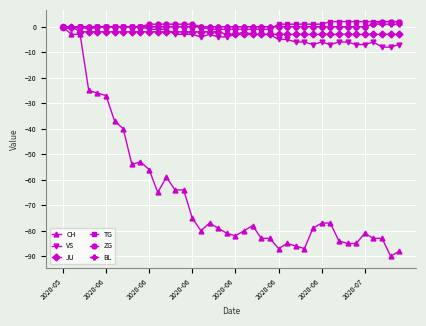

Which series has the widest spread of values?

CH